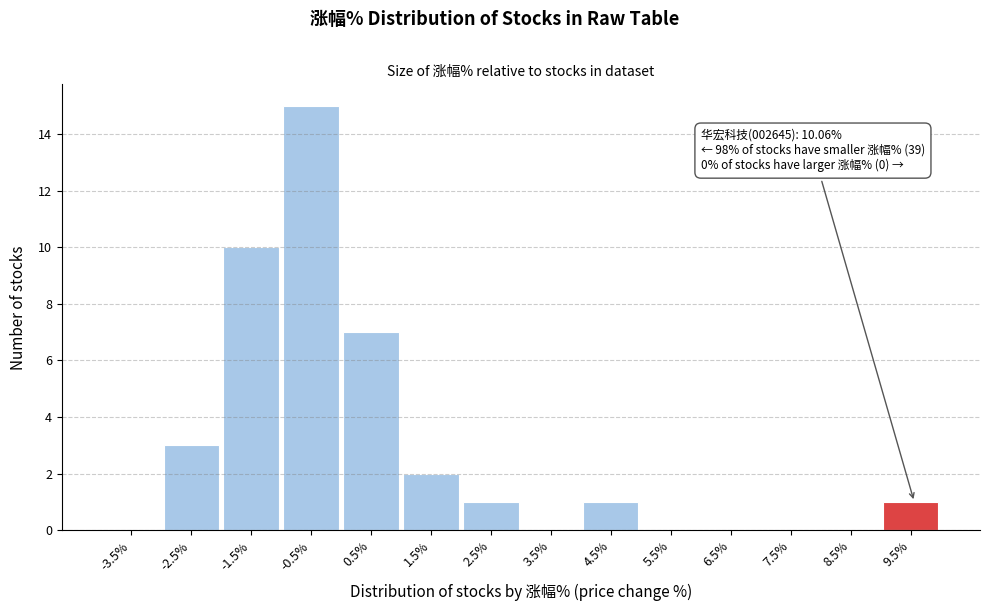

Reading left to right, transcribe all the data shown in this chart.

-3.5%=0	-2.5%=3	-1.5%=10	-0.5%=15	0.5%=7	1.5%=2	2.5%=1	3.5%=0	4.5%=1	5.5%=0	6.5%=0	7.5%=0	8.5%=0	9.5%=1